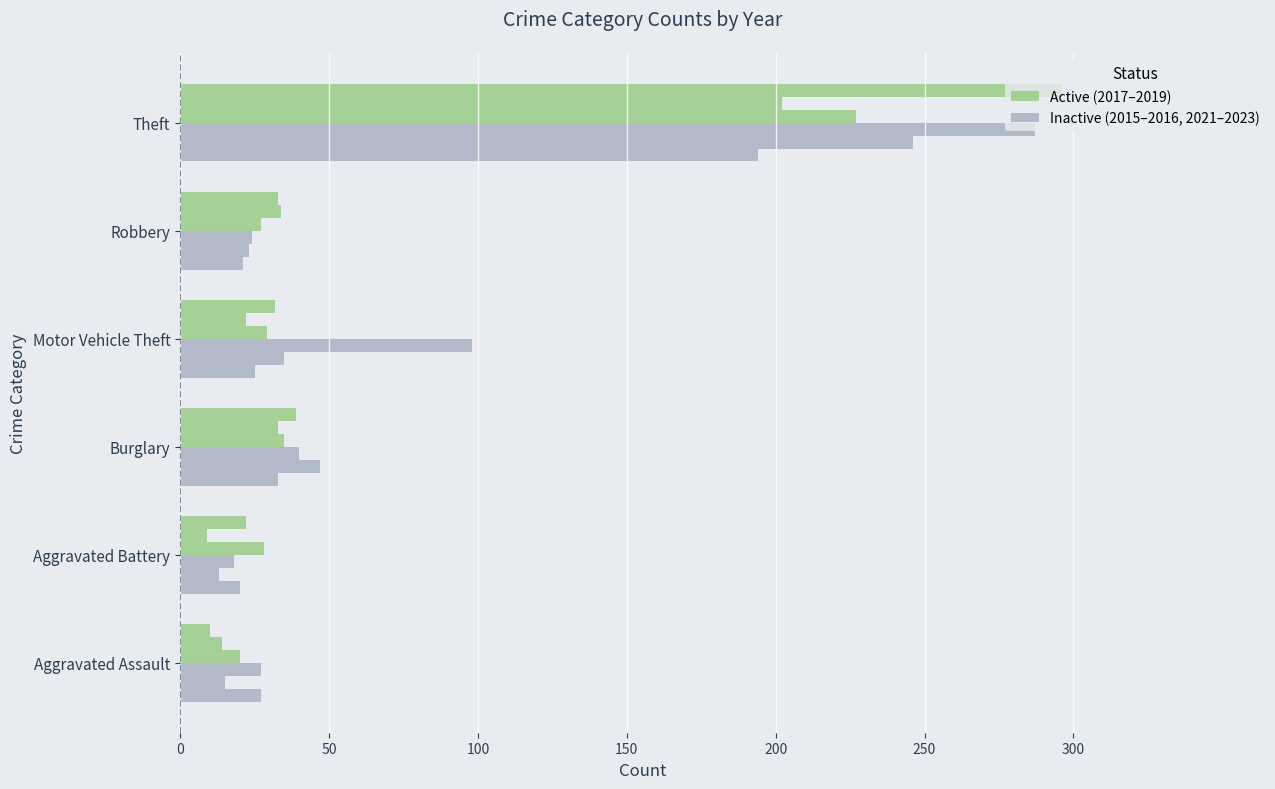

Count the number of categories in the chart.

6